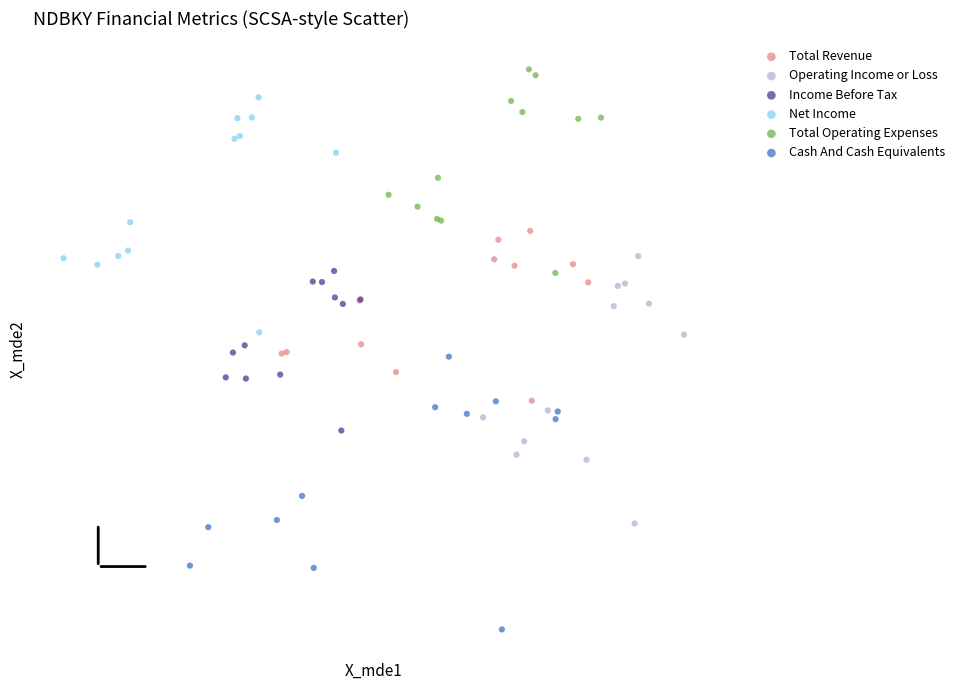

What are all the series names shown in the legend?

Total Revenue, Operating Income or Loss, Income Before Tax, Net Income, Total Operating Expenses, Cash And Cash Equivalents